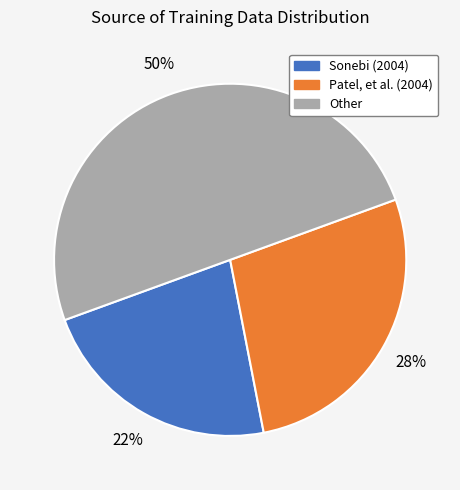

Rank the categories by value from lowest to highest.

Sonebi (2004), Patel, et al. (2004), Other